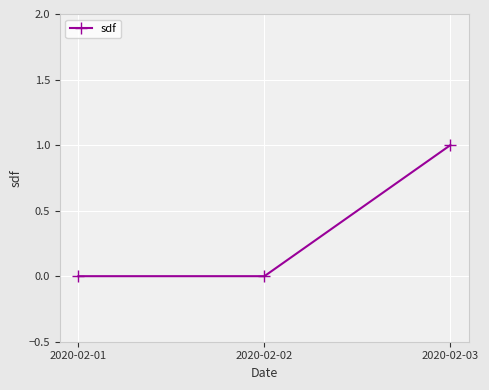

Is it true that the value at 2020-02-03 is 0?

False